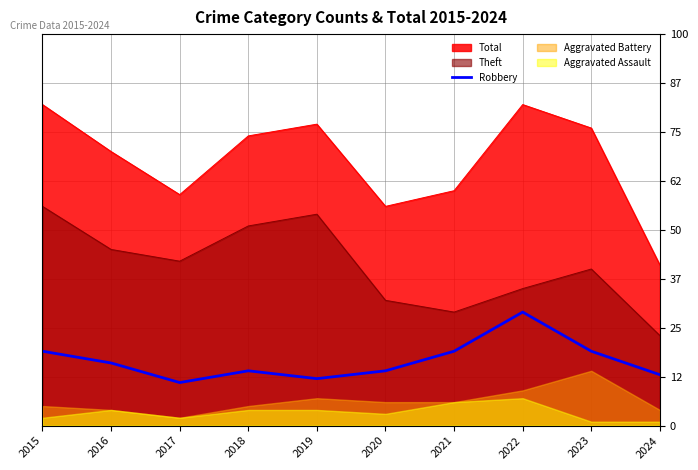

True or false: Total and Theft cross at least once.

False